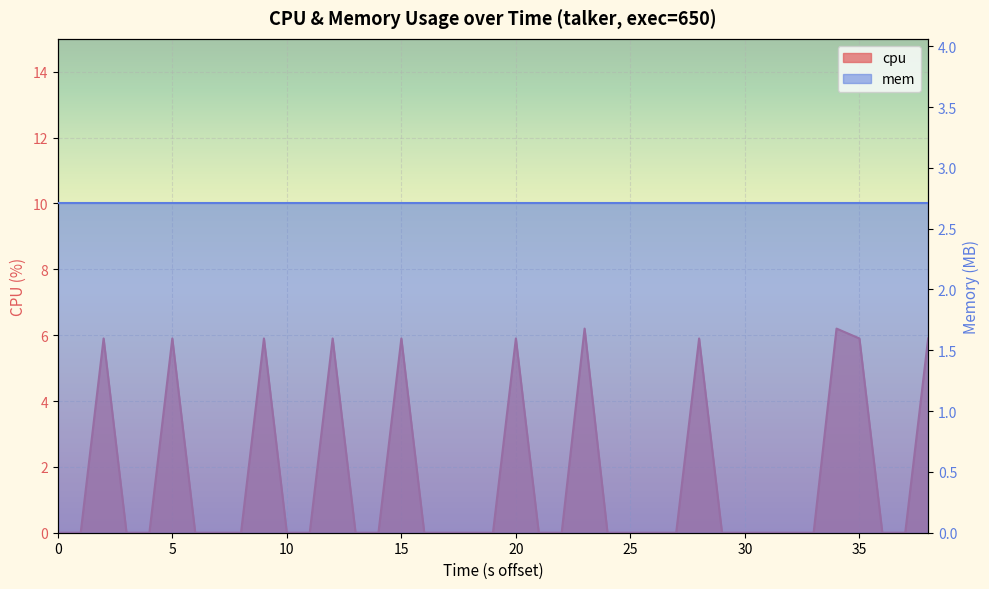

Does the chart display data point markers on the line(s)?

No